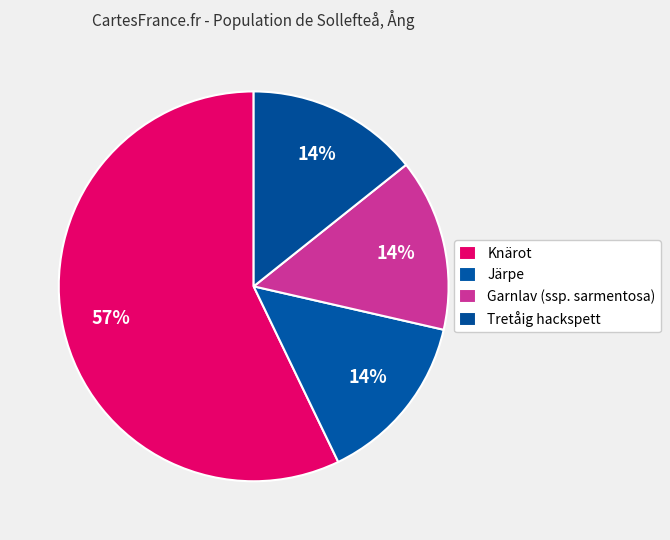

How many segments does this pie chart have?

4